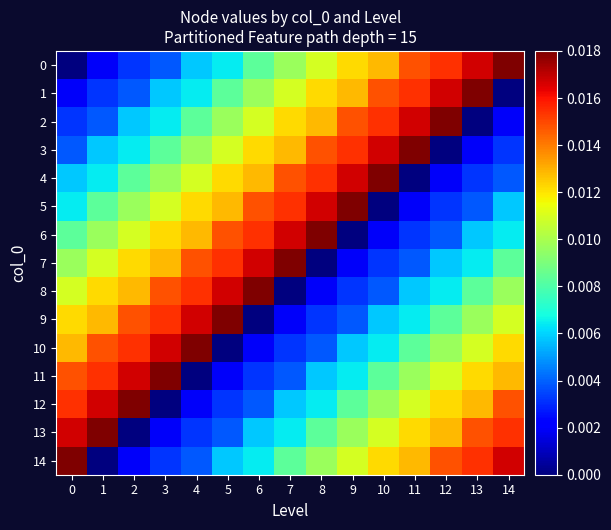

Between 7 and 11, which series saw the biggest shift?

4